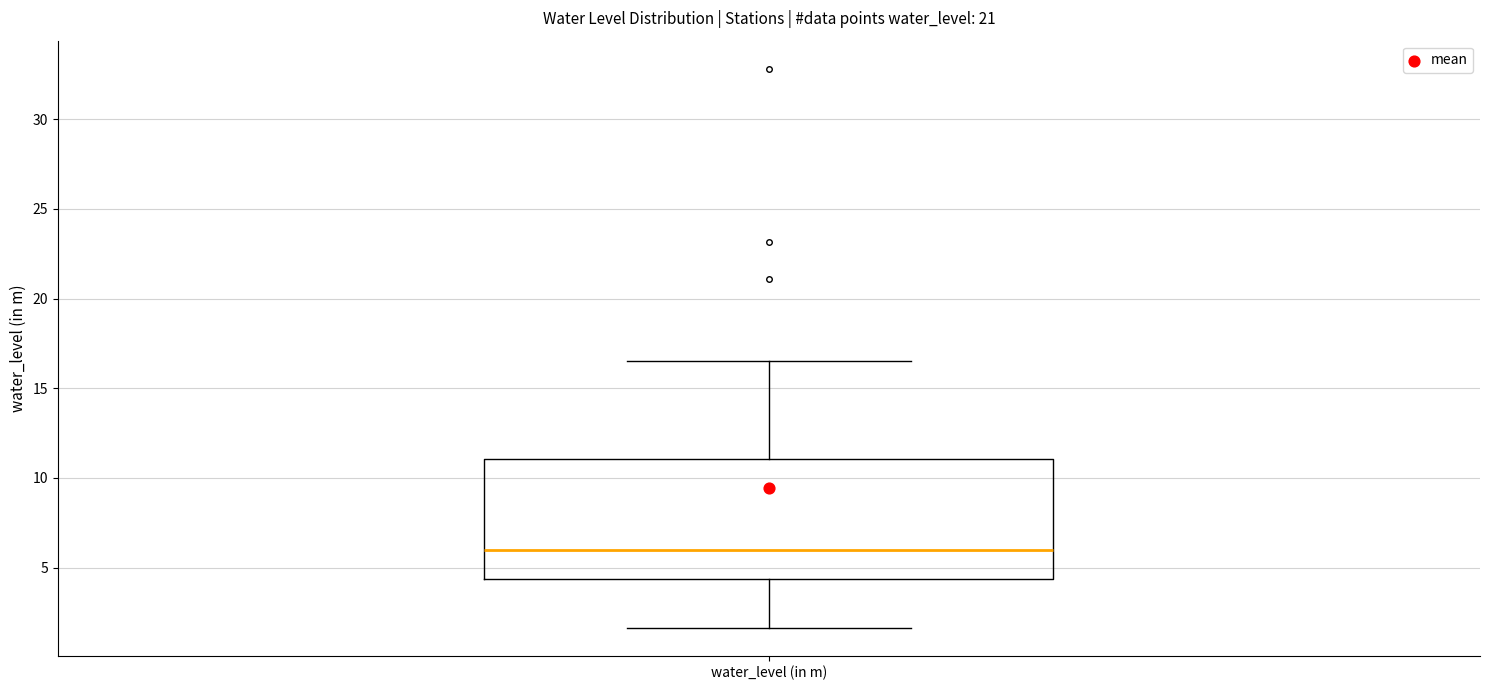

Read this box plot against the y-axis: the position of the median line, the range covered by the box, and the ends of both whiskers. The values are not printed on the chart, so give them approximately, as read against the axis.

median 6.0, box 4.5 to 11.0, whiskers 1.5 to 16.5